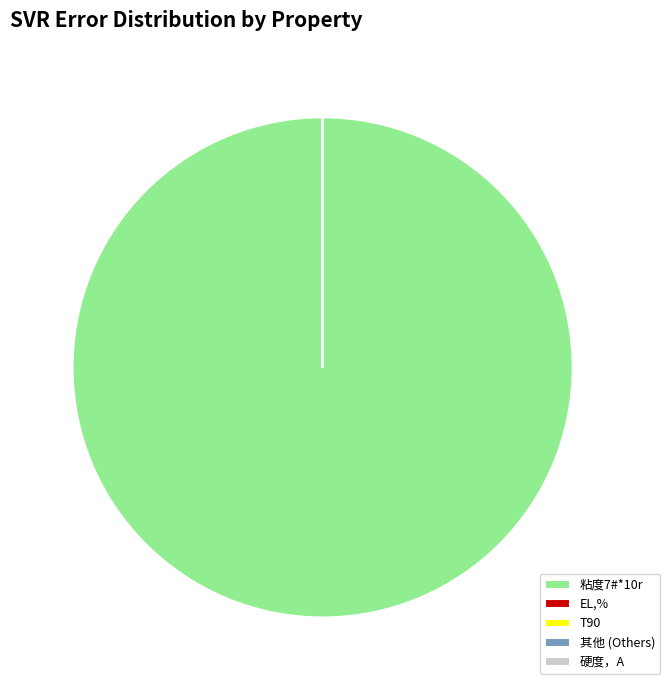

Which category has the biggest portion of the pie?

粘度7#*10r